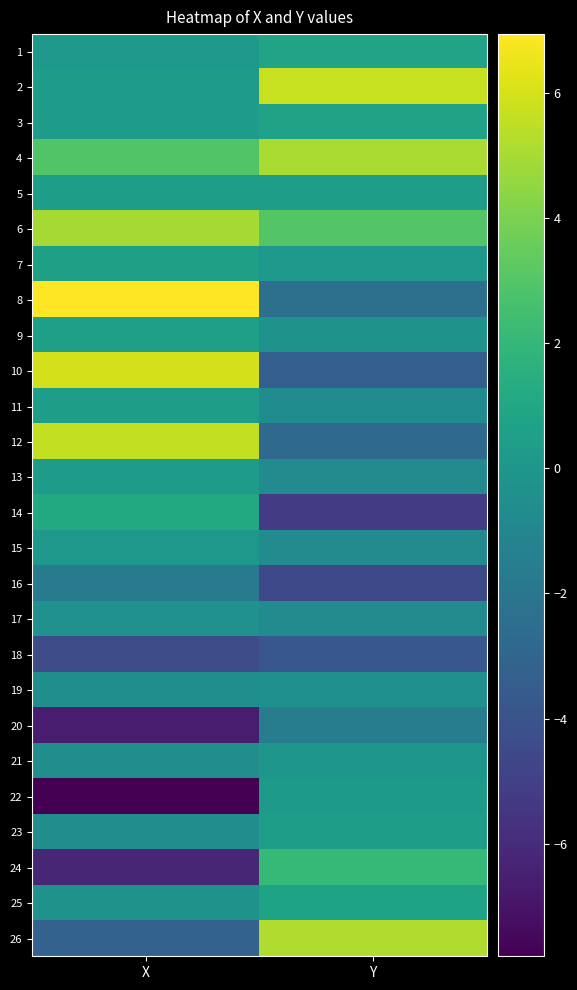

What is the difference between the highest and lowest values at X?

14.7